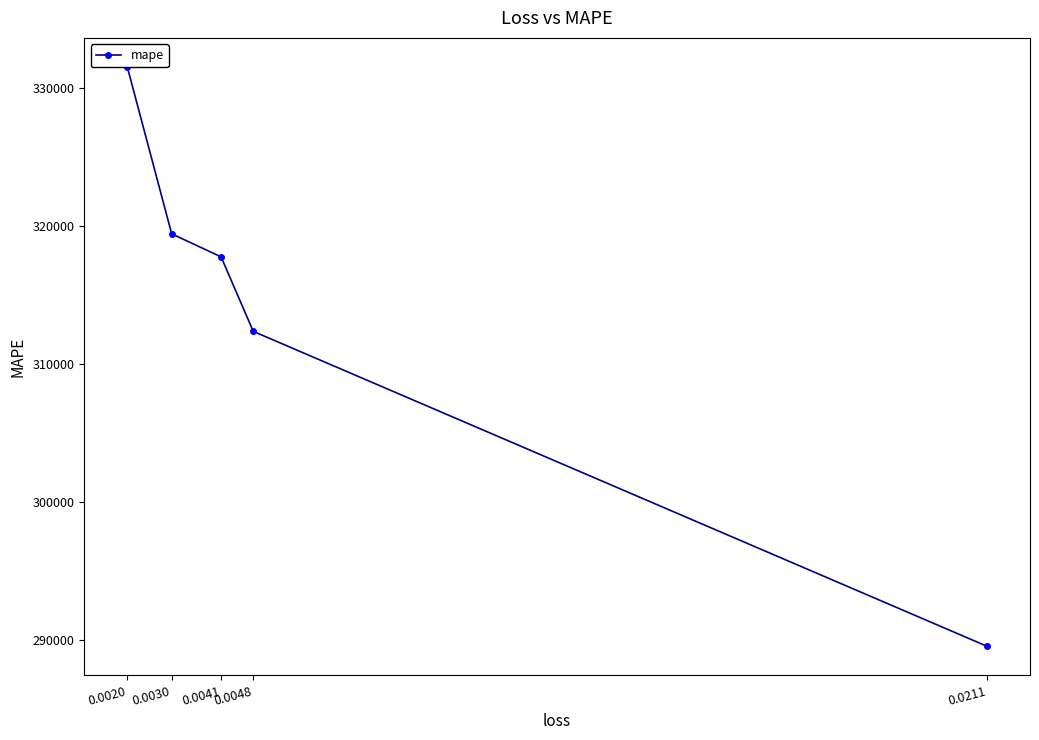

What is the greatest value displayed?

331512.0